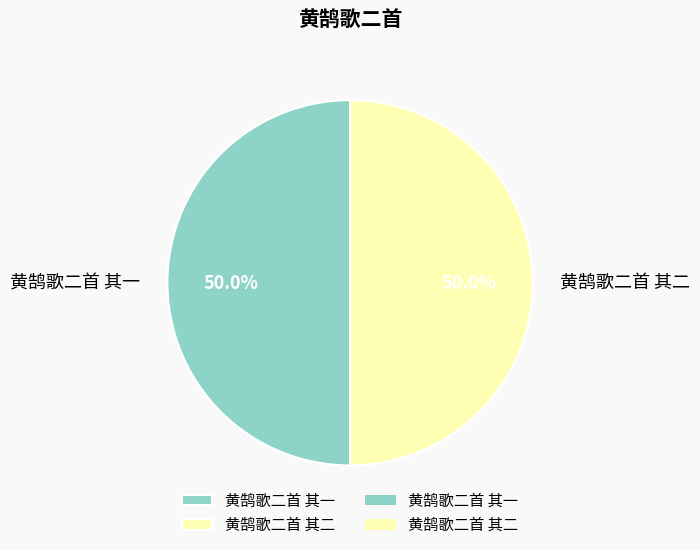

What is the total percentage of 黄鹄歌二首 其二 and 黄鹄歌二首 其一?

100.0%